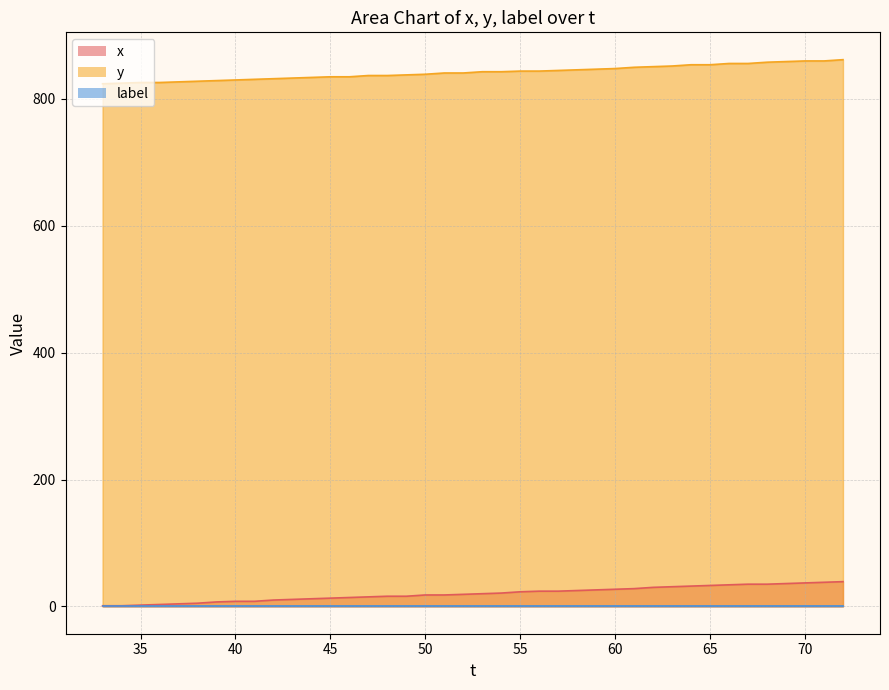

Where does the x series first go above 20?

54